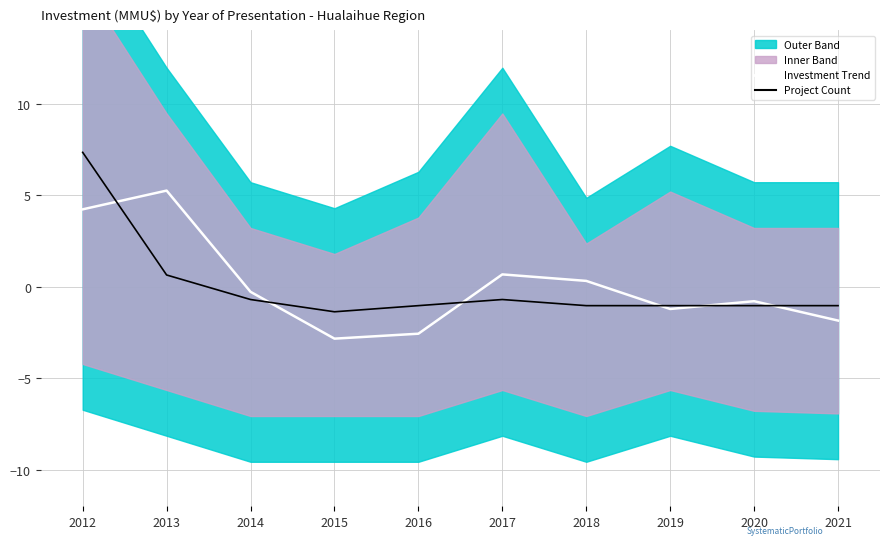

How many times do Project Count and Investment Trend cross each other?

6